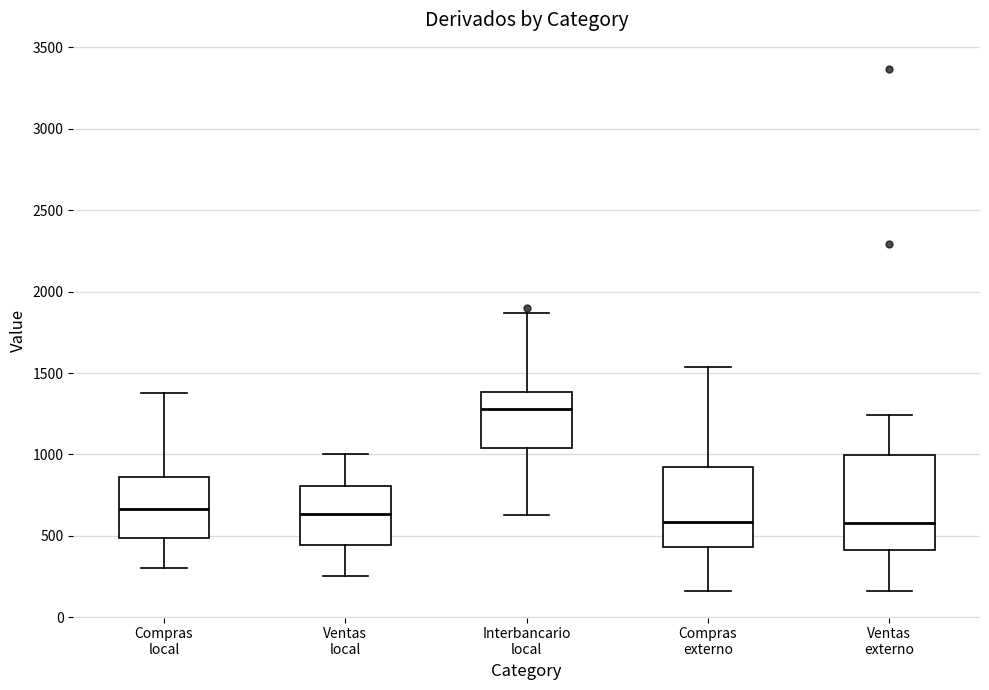

Reading left to right, read every box against the y-axis: the position of its median line, the range the box covers, and the ends of its whiskers. The values are not printed on the chart, so give them approximately, as read against the axis.

Compras local: median 650, box 500 to 850, whiskers 300 to 1400
Ventas local: median 650, box 450 to 800, whiskers 250 to 1000
Interbancario local: median 1300, box 1050 to 1400, whiskers 650 to 1850
Compras externo: median 600, box 450 to 900, whiskers 150 to 1550
Ventas externo: median 600, box 400 to 1000, whiskers 150 to 1250